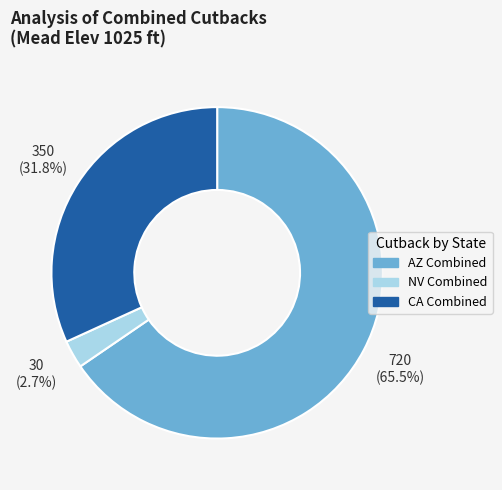

To the nearest percent, what is the average slice percentage?

33%